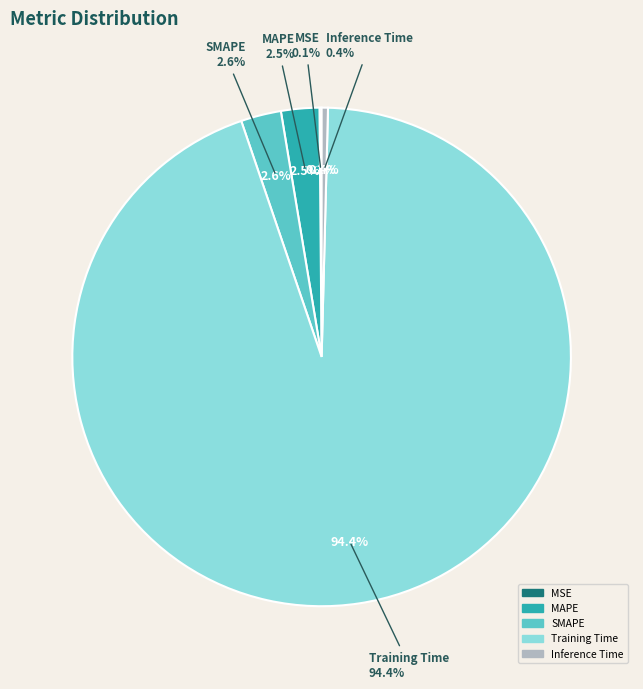

Which slice is the smallest?

MSE